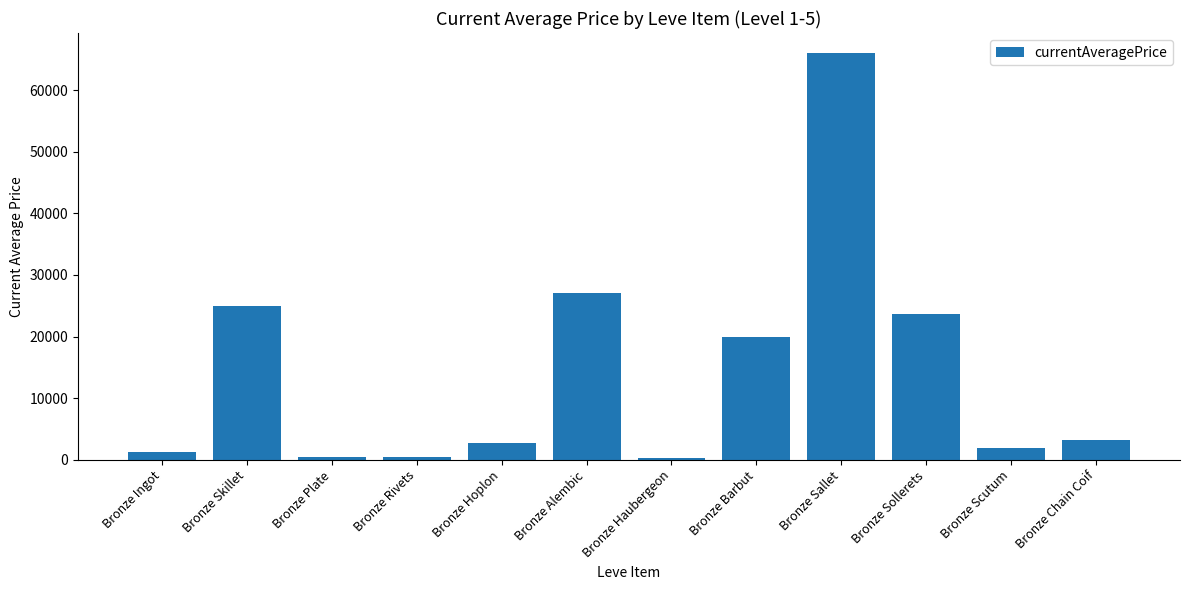

How many bars are there in total?

12